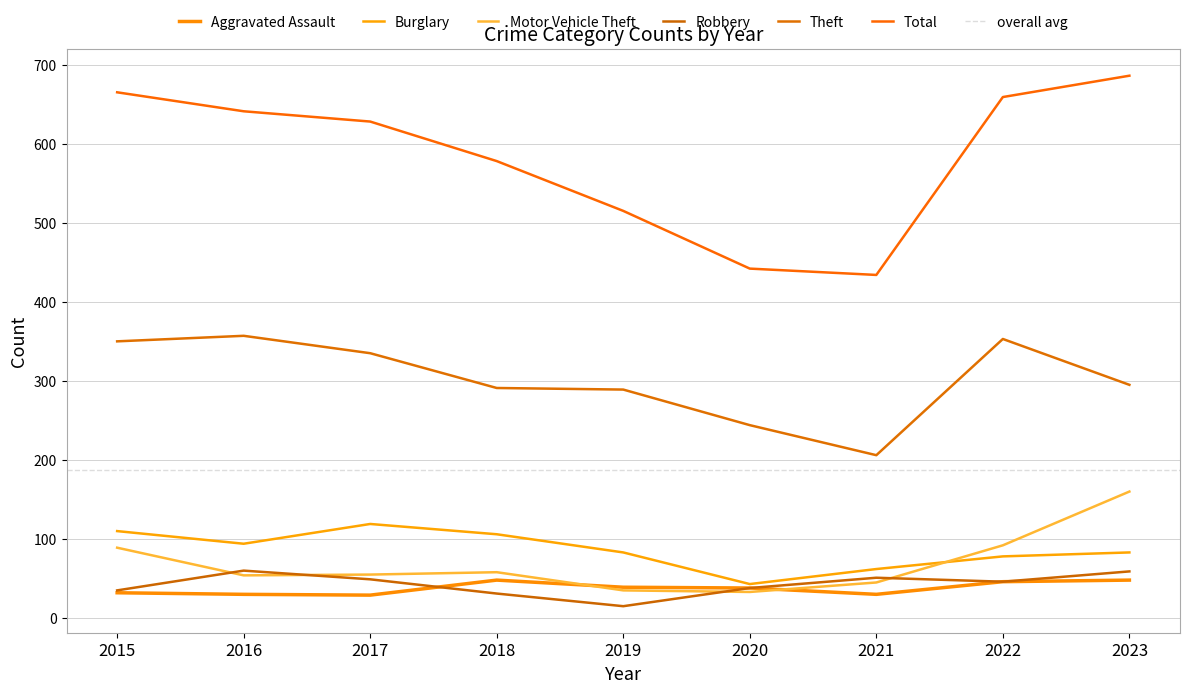

What is the value of the Theft point at the 1st from the left?

350